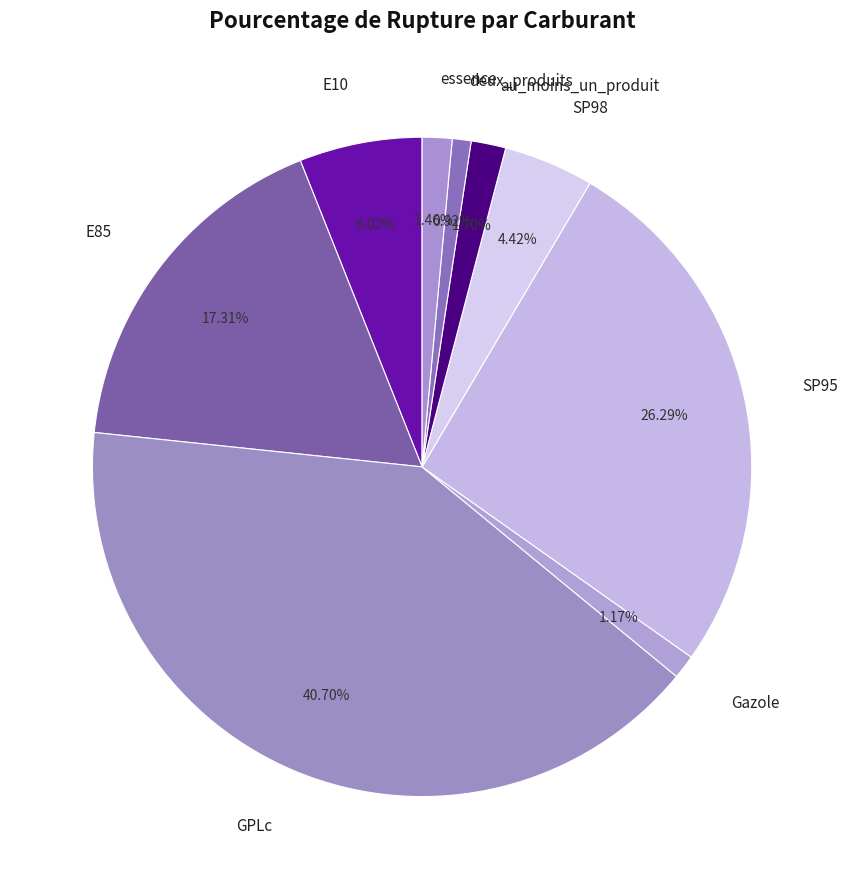

Rank the categories by value from highest to lowest.

GPLc, SP95, E85, E10, SP98, au_moins_un_produit, essence, Gazole, deux_produits